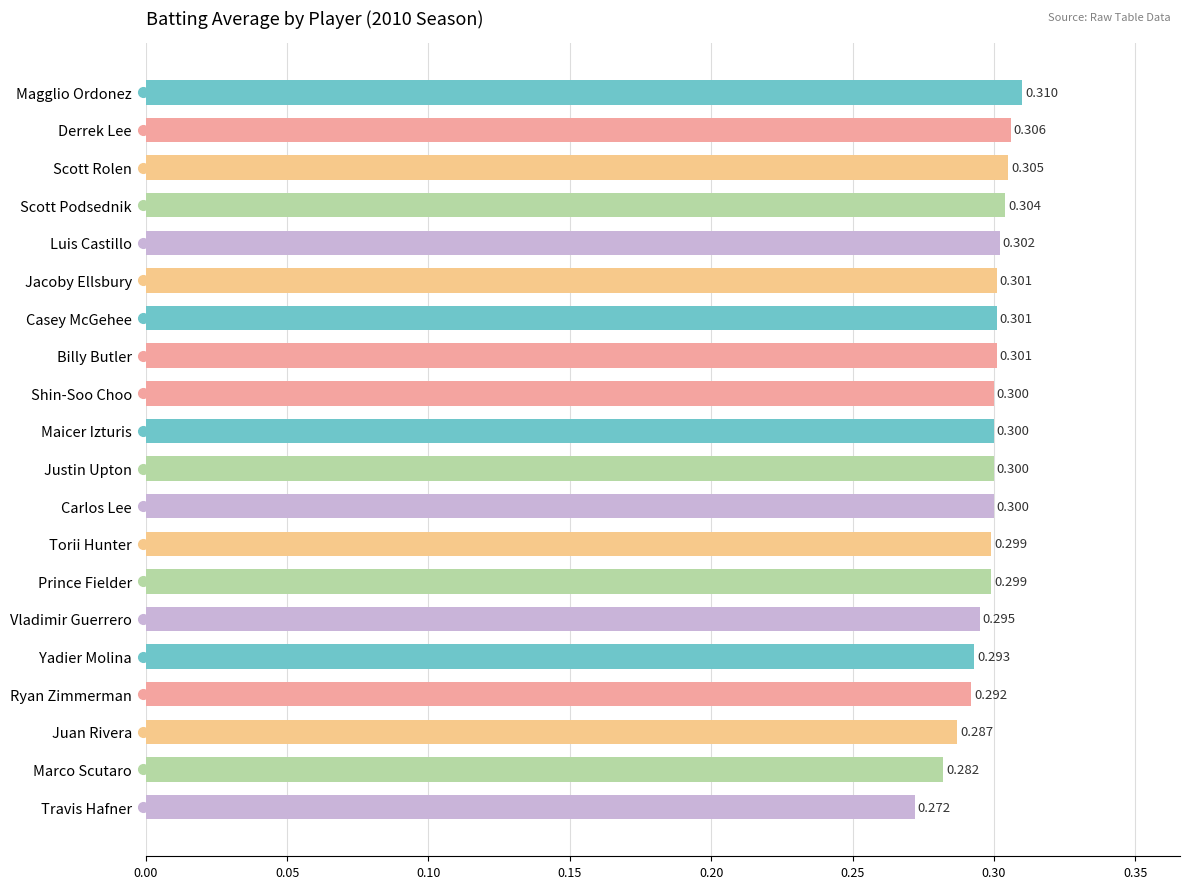

What is the label of the 13th bar from the top?

Torii Hunter